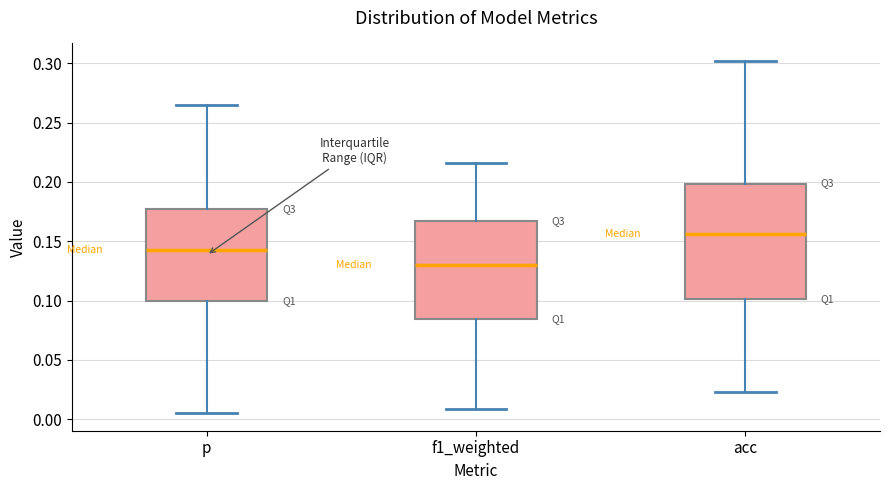

Where does the upper whisker of the box for p end on the y-axis? The values are not printed on the chart, so give them approximately, as read against the axis.

0.265